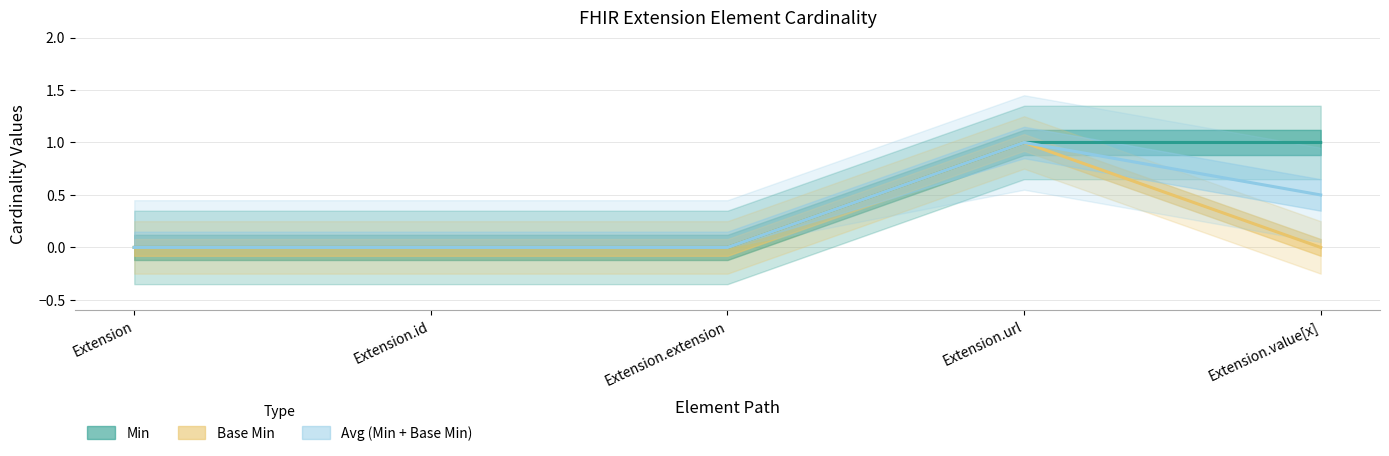

What is the difference between the maximum and minimum values in the Base Min series?

1.0